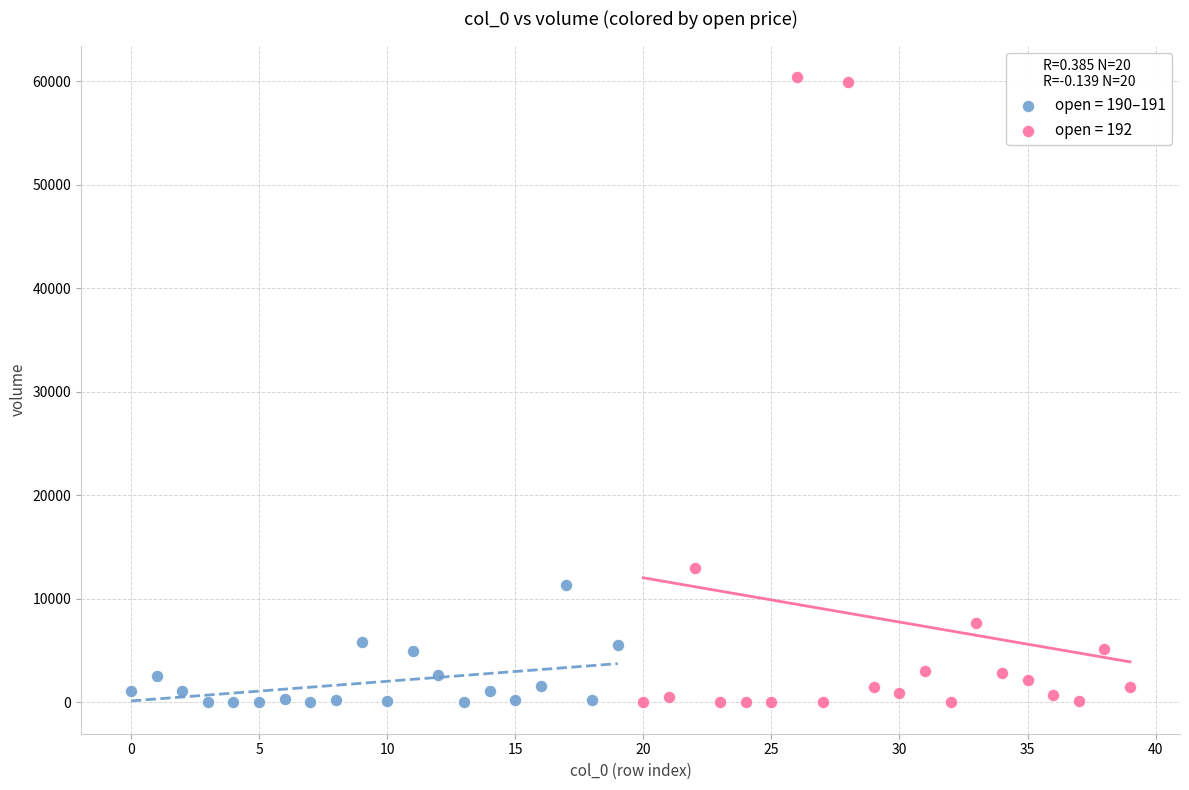

What are all the series names shown in the legend?

open = 190–191, open = 192